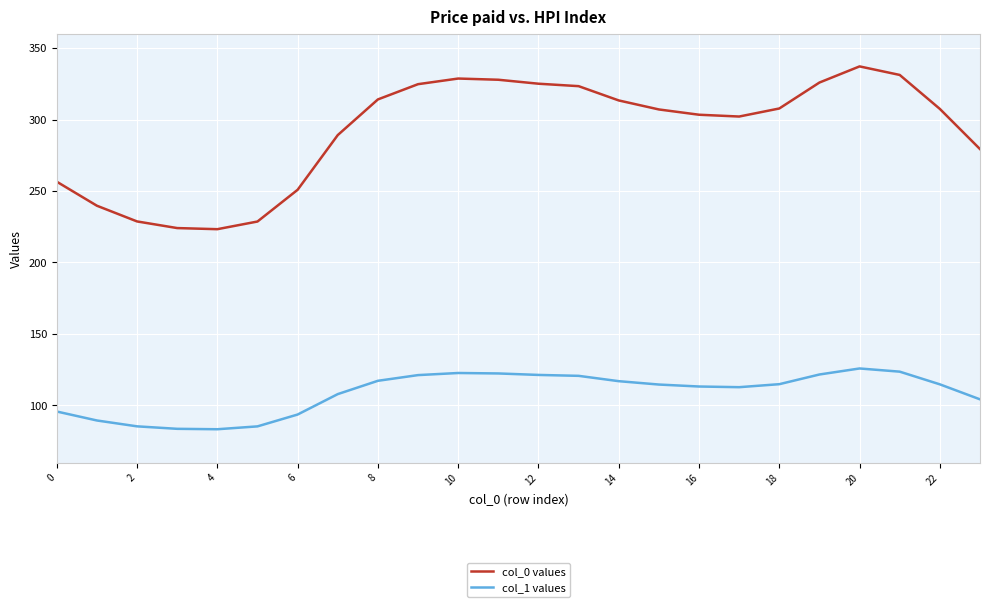

How many distinct data groups are displayed?

2